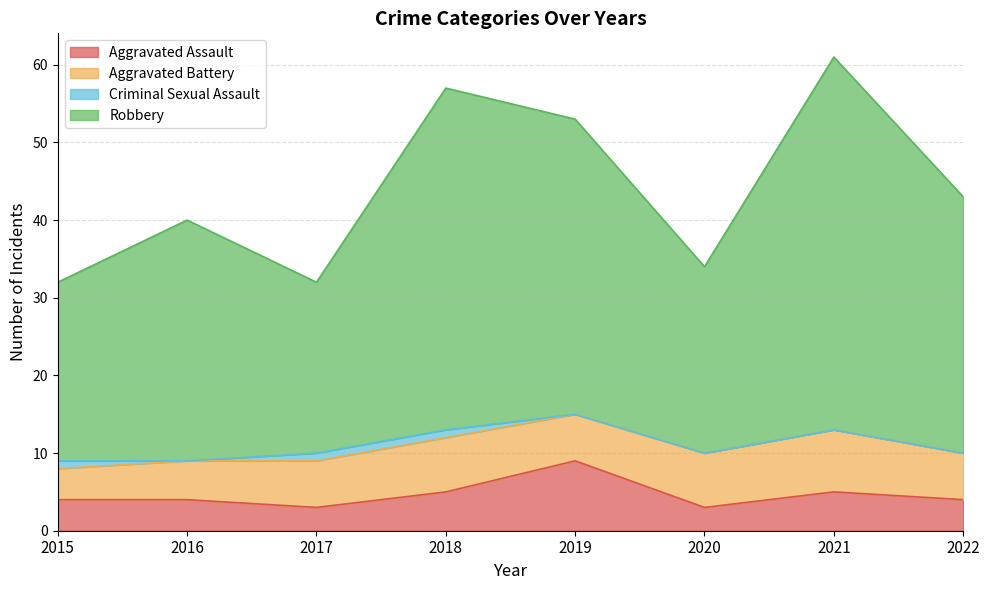

Is the value of Aggravated Assault at 2020 greater than the value of Robbery at 2022?

No